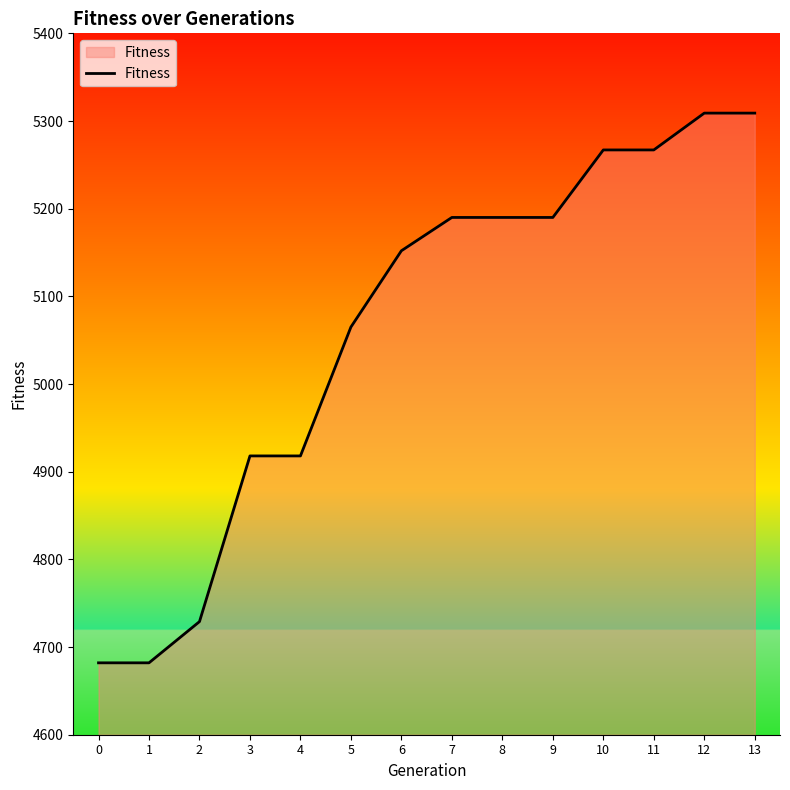

What is the sum of all values?

70868